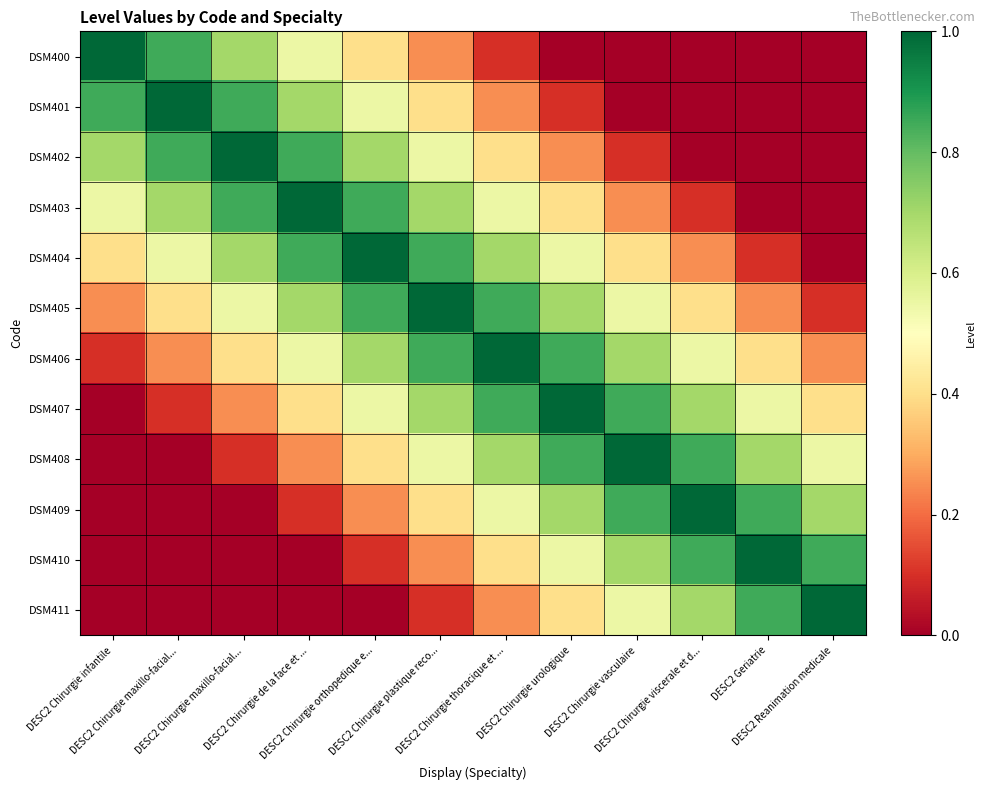

Reading left to right, list all the values displayed in this chart.

DSM400: DESC2 Chirurgie infantile=1.0	DESC2 Chirurgie maxillo-facial...=0.8	DESC2 Chirurgie maxillo-facial...=0.7	DESC2 Chirurgie de la face et ...=0.6	DESC2 Chirurgie orthopedique e...=0.4	DESC2 Chirurgie plastique reco...=0.2	DESC2 Chirurgie thoracique et ...=0.1	DESC2 Chirurgie urologique=0.0	DESC2 Chirurgie vasculaire=0.0	DESC2 Chirurgie viscerale et d...=0.0	DESC2 Geriatrie=0.0	DESC2 Reanimation medicale=0.0
DSM401: DESC2 Chirurgie infantile=0.8	DESC2 Chirurgie maxillo-facial...=1.0	DESC2 Chirurgie maxillo-facial...=0.8	DESC2 Chirurgie de la face et ...=0.7	DESC2 Chirurgie orthopedique e...=0.6	DESC2 Chirurgie plastique reco...=0.4	DESC2 Chirurgie thoracique et ...=0.2	DESC2 Chirurgie urologique=0.1	DESC2 Chirurgie vasculaire=0.0	DESC2 Chirurgie viscerale et d...=0.0	DESC2 Geriatrie=0.0	DESC2 Reanimation medicale=0.0
DSM402: DESC2 Chirurgie infantile=0.7	DESC2 Chirurgie maxillo-facial...=0.8	DESC2 Chirurgie maxillo-facial...=1.0	DESC2 Chirurgie de la face et ...=0.8	DESC2 Chirurgie orthopedique e...=0.7	DESC2 Chirurgie plastique reco...=0.6	DESC2 Chirurgie thoracique et ...=0.4	DESC2 Chirurgie urologique=0.2	DESC2 Chirurgie vasculaire=0.1	DESC2 Chirurgie viscerale et d...=0.0	DESC2 Geriatrie=0.0	DESC2 Reanimation medicale=0.0
DSM403: DESC2 Chirurgie infantile=0.6	DESC2 Chirurgie maxillo-facial...=0.7	DESC2 Chirurgie maxillo-facial...=0.8	DESC2 Chirurgie de la face et ...=1.0	DESC2 Chirurgie orthopedique e...=0.8	DESC2 Chirurgie plastique reco...=0.7	DESC2 Chirurgie thoracique et ...=0.6	DESC2 Chirurgie urologique=0.4	DESC2 Chirurgie vasculaire=0.2	DESC2 Chirurgie viscerale et d...=0.1	DESC2 Geriatrie=0.0	DESC2 Reanimation medicale=0.0
DSM404: DESC2 Chirurgie infantile=0.4	DESC2 Chirurgie maxillo-facial...=0.6	DESC2 Chirurgie maxillo-facial...=0.7	DESC2 Chirurgie de la face et ...=0.8	DESC2 Chirurgie orthopedique e...=1.0	DESC2 Chirurgie plastique reco...=0.8	DESC2 Chirurgie thoracique et ...=0.7	DESC2 Chirurgie urologique=0.6	DESC2 Chirurgie vasculaire=0.4	DESC2 Chirurgie viscerale et d...=0.2	DESC2 Geriatrie=0.1	DESC2 Reanimation medicale=0.0
DSM405: DESC2 Chirurgie infantile=0.2	DESC2 Chirurgie maxillo-facial...=0.4	DESC2 Chirurgie maxillo-facial...=0.6	DESC2 Chirurgie de la face et ...=0.7	DESC2 Chirurgie orthopedique e...=0.8	DESC2 Chirurgie plastique reco...=1.0	DESC2 Chirurgie thoracique et ...=0.8	DESC2 Chirurgie urologique=0.7	DESC2 Chirurgie vasculaire=0.6	DESC2 Chirurgie viscerale et d...=0.4	DESC2 Geriatrie=0.2	DESC2 Reanimation medicale=0.1
DSM406: DESC2 Chirurgie infantile=0.1	DESC2 Chirurgie maxillo-facial...=0.2	DESC2 Chirurgie maxillo-facial...=0.4	DESC2 Chirurgie de la face et ...=0.6	DESC2 Chirurgie orthopedique e...=0.7	DESC2 Chirurgie plastique reco...=0.8	DESC2 Chirurgie thoracique et ...=1.0	DESC2 Chirurgie urologique=0.8	DESC2 Chirurgie vasculaire=0.7	DESC2 Chirurgie viscerale et d...=0.6	DESC2 Geriatrie=0.4	DESC2 Reanimation medicale=0.2
DSM407: DESC2 Chirurgie infantile=0.0	DESC2 Chirurgie maxillo-facial...=0.1	DESC2 Chirurgie maxillo-facial...=0.2	DESC2 Chirurgie de la face et ...=0.4	DESC2 Chirurgie orthopedique e...=0.6	DESC2 Chirurgie plastique reco...=0.7	DESC2 Chirurgie thoracique et ...=0.8	DESC2 Chirurgie urologique=1.0	DESC2 Chirurgie vasculaire=0.8	DESC2 Chirurgie viscerale et d...=0.7	DESC2 Geriatrie=0.6	DESC2 Reanimation medicale=0.4
DSM408: DESC2 Chirurgie infantile=0.0	DESC2 Chirurgie maxillo-facial...=0.0	DESC2 Chirurgie maxillo-facial...=0.1	DESC2 Chirurgie de la face et ...=0.2	DESC2 Chirurgie orthopedique e...=0.4	DESC2 Chirurgie plastique reco...=0.6	DESC2 Chirurgie thoracique et ...=0.7	DESC2 Chirurgie urologique=0.8	DESC2 Chirurgie vasculaire=1.0	DESC2 Chirurgie viscerale et d...=0.8	DESC2 Geriatrie=0.7	DESC2 Reanimation medicale=0.6
DSM409: DESC2 Chirurgie infantile=0.0	DESC2 Chirurgie maxillo-facial...=0.0	DESC2 Chirurgie maxillo-facial...=0.0	DESC2 Chirurgie de la face et ...=0.1	DESC2 Chirurgie orthopedique e...=0.2	DESC2 Chirurgie plastique reco...=0.4	DESC2 Chirurgie thoracique et ...=0.6	DESC2 Chirurgie urologique=0.7	DESC2 Chirurgie vasculaire=0.8	DESC2 Chirurgie viscerale et d...=1.0	DESC2 Geriatrie=0.8	DESC2 Reanimation medicale=0.7
DSM410: DESC2 Chirurgie infantile=0.0	DESC2 Chirurgie maxillo-facial...=0.0	DESC2 Chirurgie maxillo-facial...=0.0	DESC2 Chirurgie de la face et ...=0.0	DESC2 Chirurgie orthopedique e...=0.1	DESC2 Chirurgie plastique reco...=0.2	DESC2 Chirurgie thoracique et ...=0.4	DESC2 Chirurgie urologique=0.6	DESC2 Chirurgie vasculaire=0.7	DESC2 Chirurgie viscerale et d...=0.8	DESC2 Geriatrie=1.0	DESC2 Reanimation medicale=0.8
DSM411: DESC2 Chirurgie infantile=0.0	DESC2 Chirurgie maxillo-facial...=0.0	DESC2 Chirurgie maxillo-facial...=0.0	DESC2 Chirurgie de la face et ...=0.0	DESC2 Chirurgie orthopedique e...=0.0	DESC2 Chirurgie plastique reco...=0.1	DESC2 Chirurgie thoracique et ...=0.2	DESC2 Chirurgie urologique=0.4	DESC2 Chirurgie vasculaire=0.6	DESC2 Chirurgie viscerale et d...=0.7	DESC2 Geriatrie=0.8	DESC2 Reanimation medicale=1.0